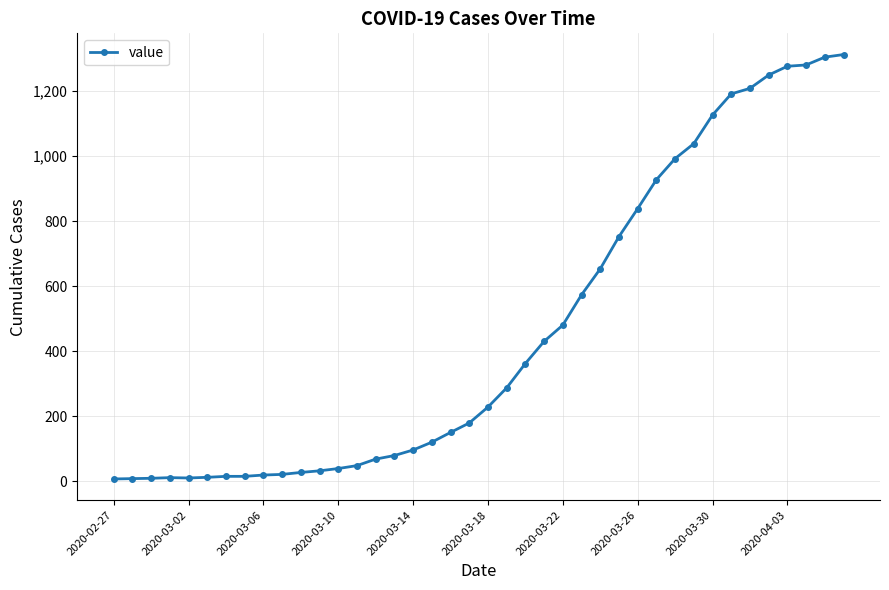

What is the maximum value shown in the chart?

1312